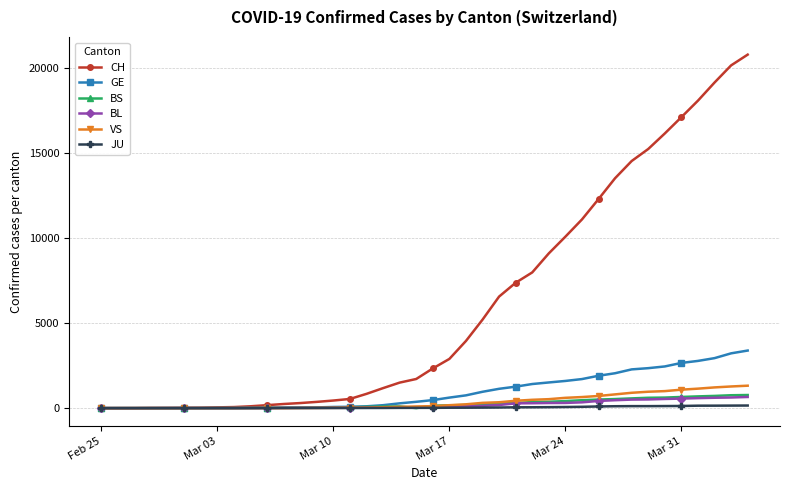

What is the highest value of the GE series?

3384